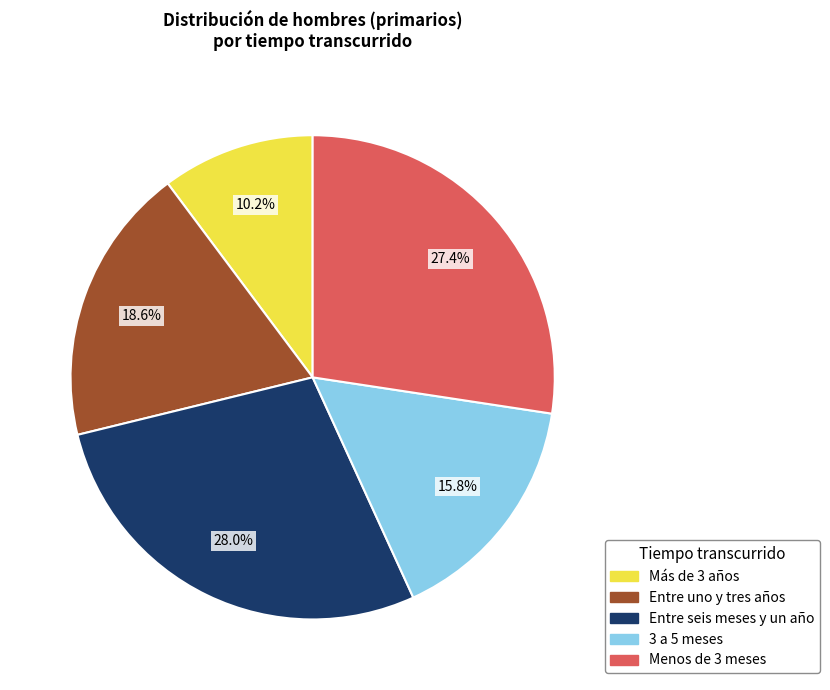

What percentage is the 3 a 5 meses slice, to the nearest percent?

16%